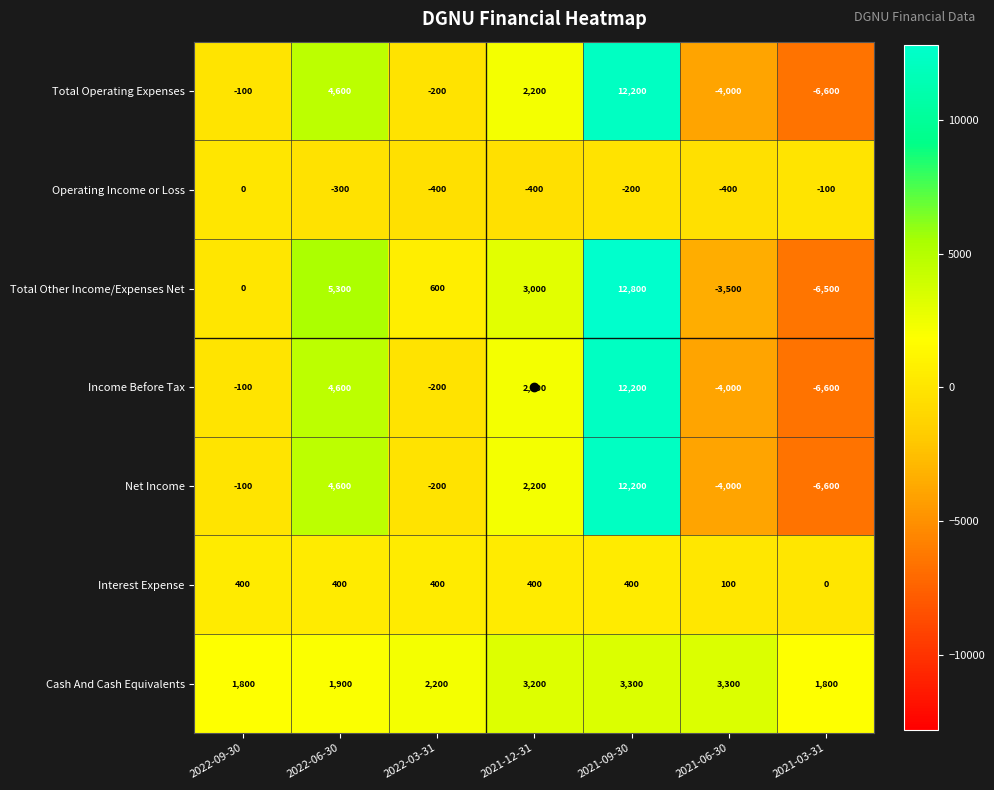

True or false: Interest Expense has a value of 231 at 2021-12-31.

False